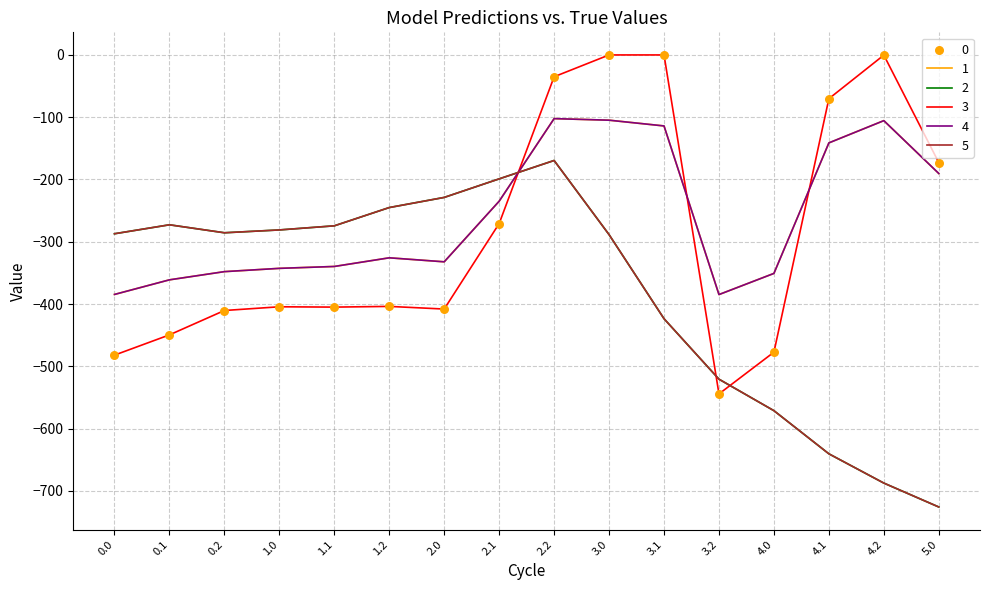

At which category is the sum across all series the highest?

2.2